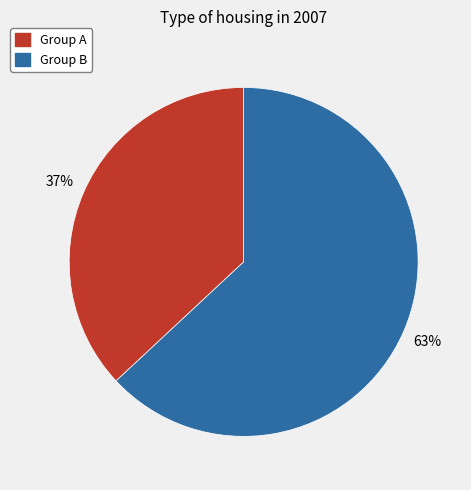

To the nearest percent, what portion does Group A represent?

37%